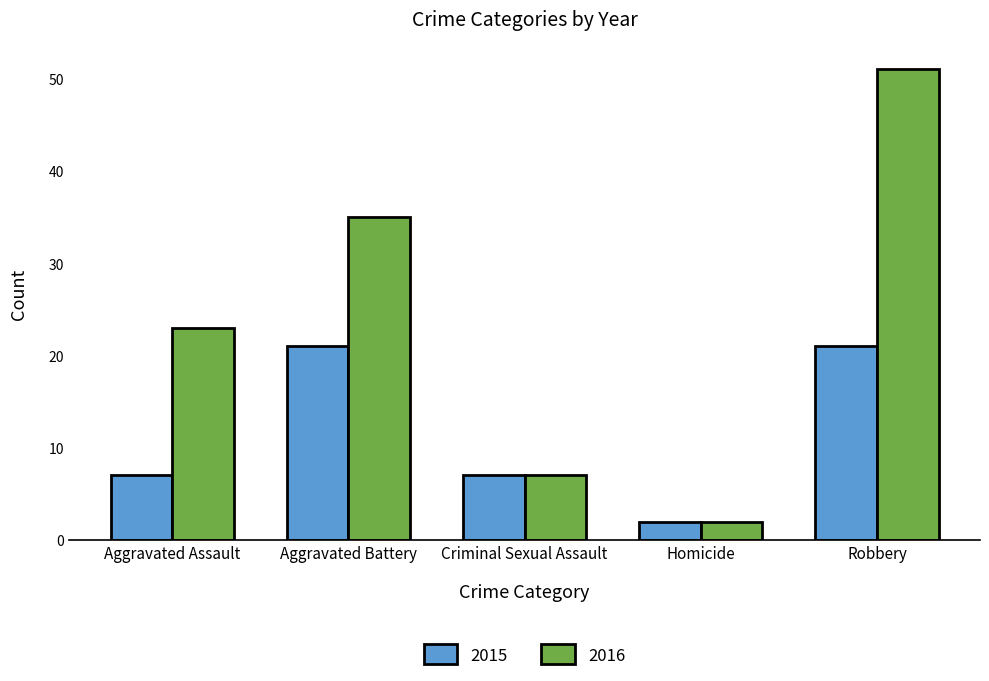

At which category is the sum across all series the highest?

Robbery